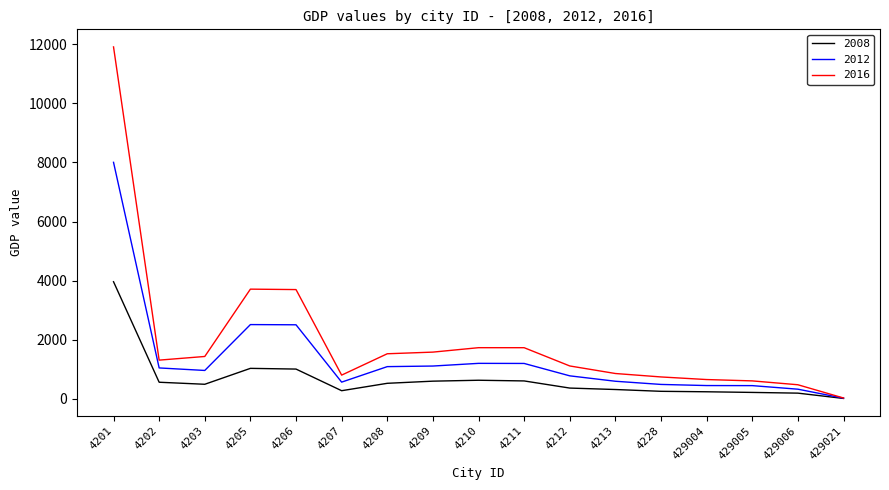

What is the spread (max minus min) of values at 4213?

542.0